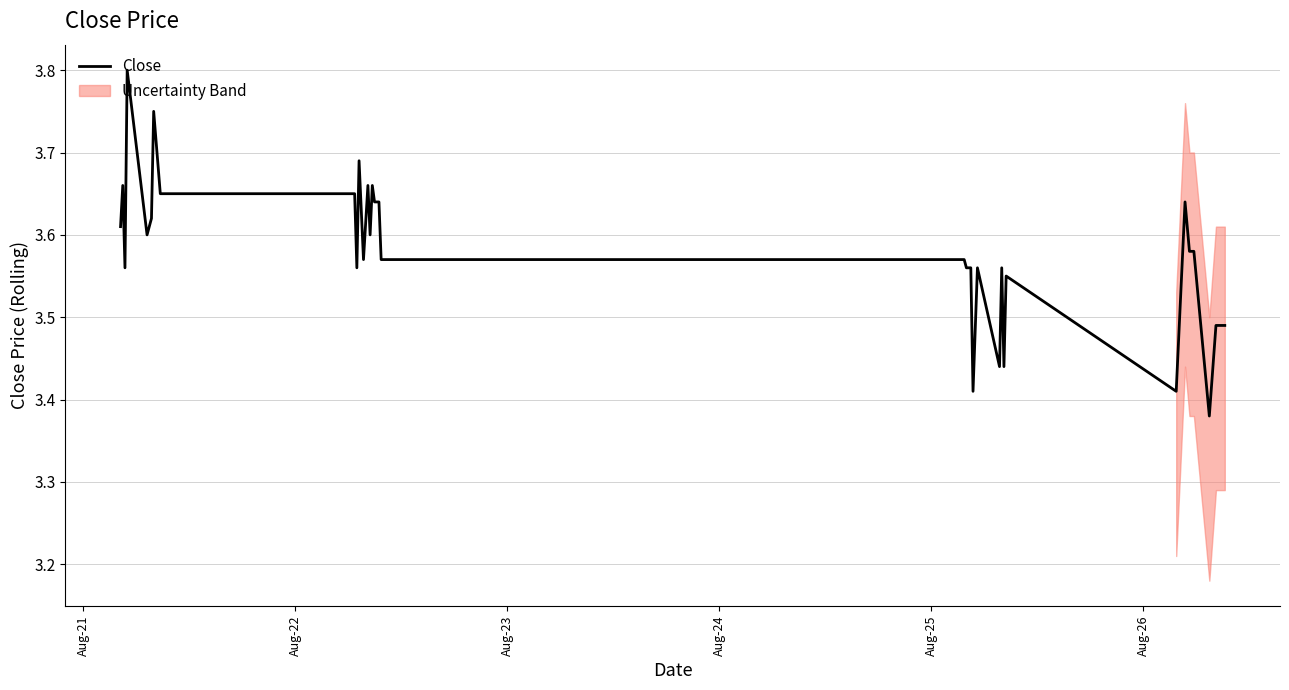

Reading left to right, transcribe all the data shown in this chart.

3.6	3.7	3.6	3.8	3.6	3.6	3.8	3.7	3.7	3.7	3.7	3.7	3.6	3.7	3.6	3.7	3.6	3.7	3.6	3.6	3.6	3.6	3.6	3.6	3.6	3.6	3.4	3.6	3.4	3.6	3.4	3.5	3.4	3.6	3.6	3.6	3.4	3.5	3.5	3.5